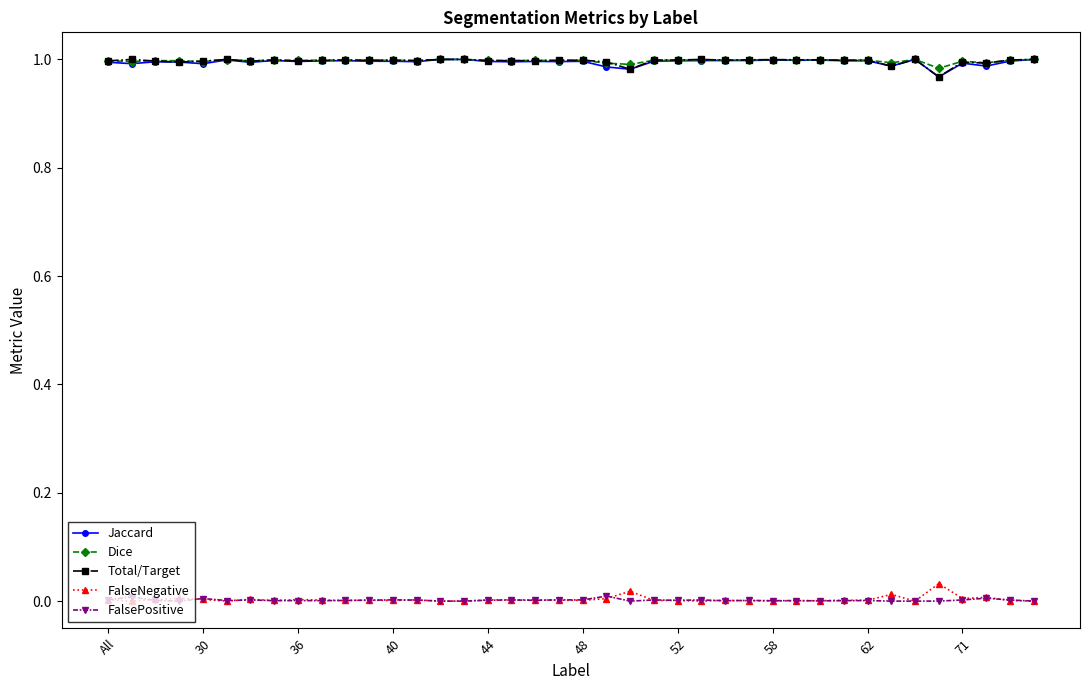

True or false: Total/Target has more than 0 interior local peaks.

True